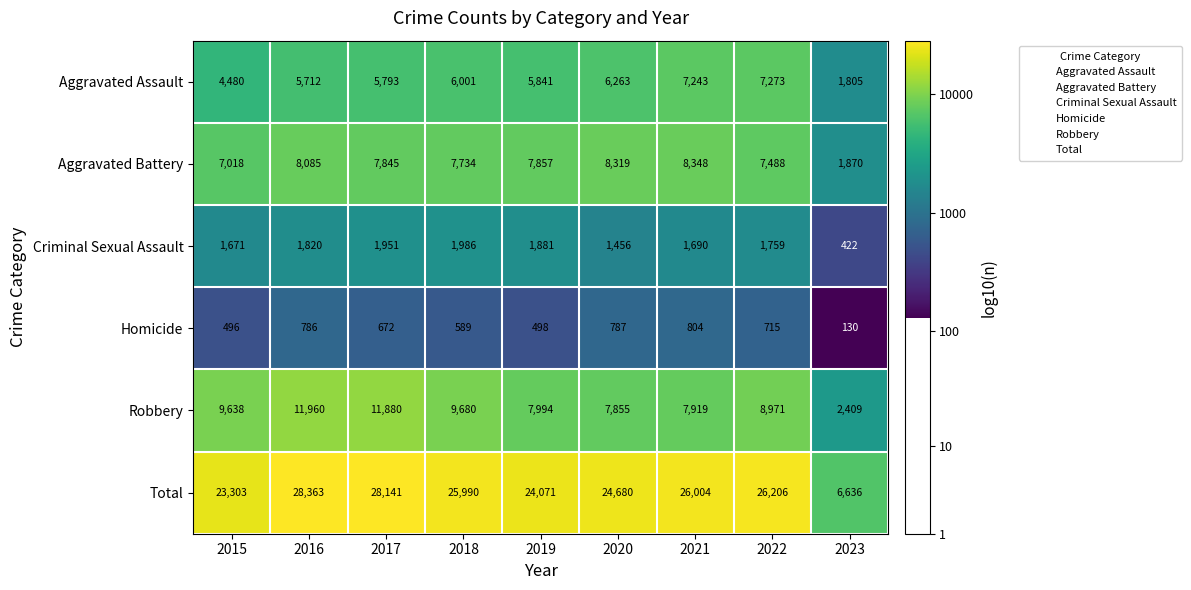

Which series has the largest range (max minus min)?

Total